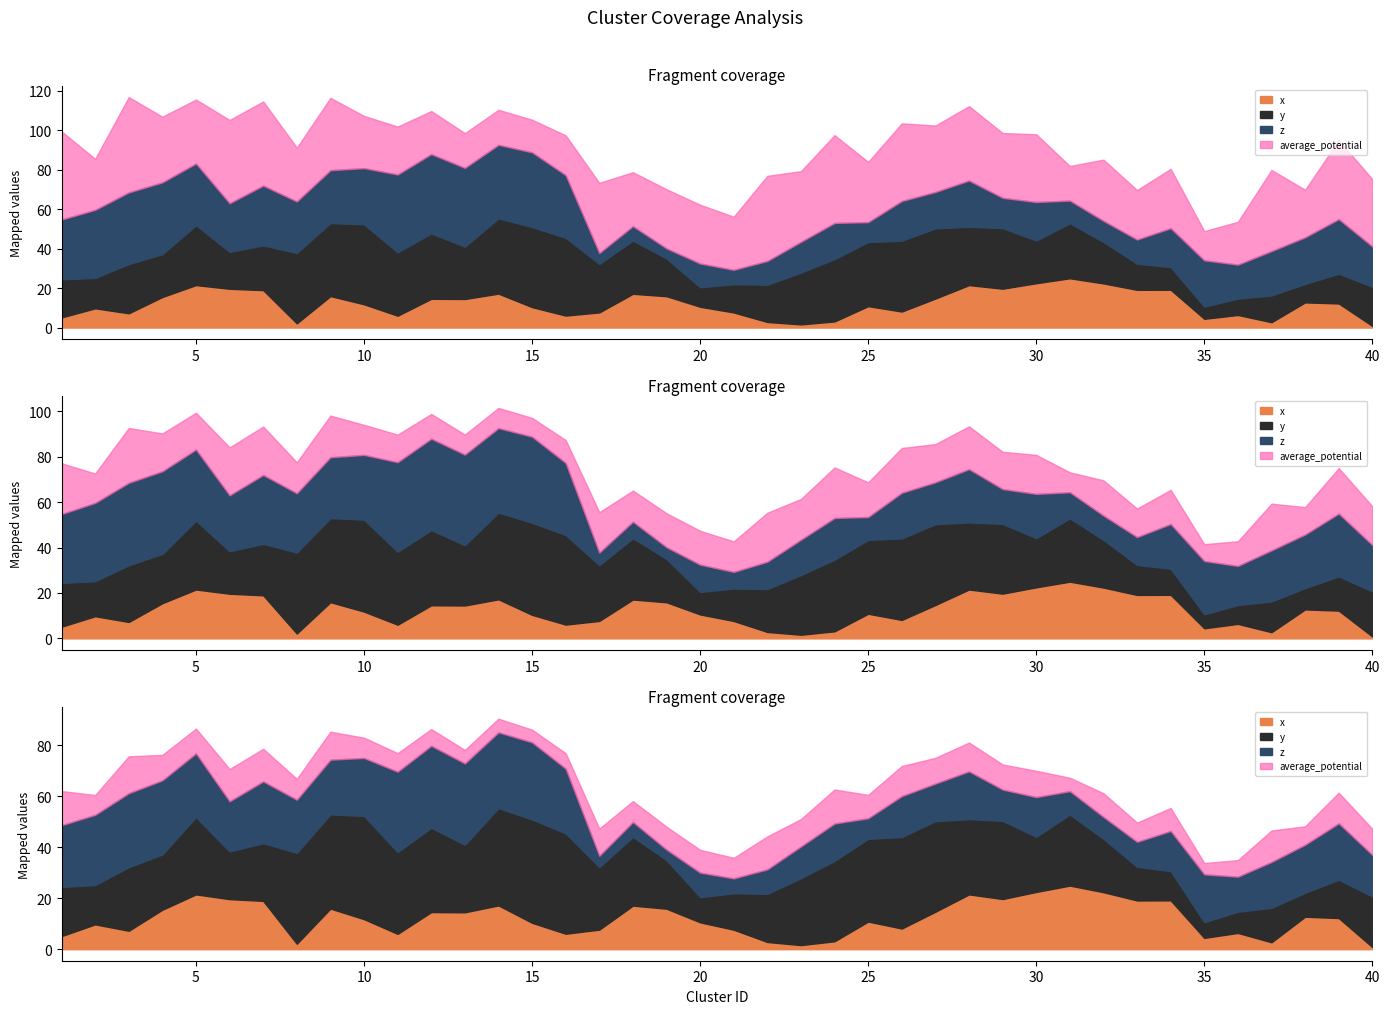

What is the difference between the second highest and second lowest values in the average_potential series?

28.2